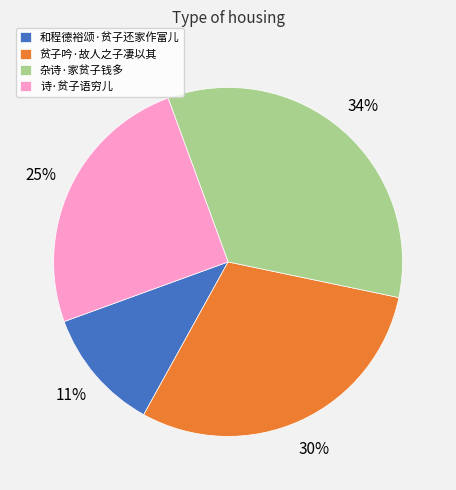

Which slice is the smallest?

和程德裕颂·贫子还家作富儿